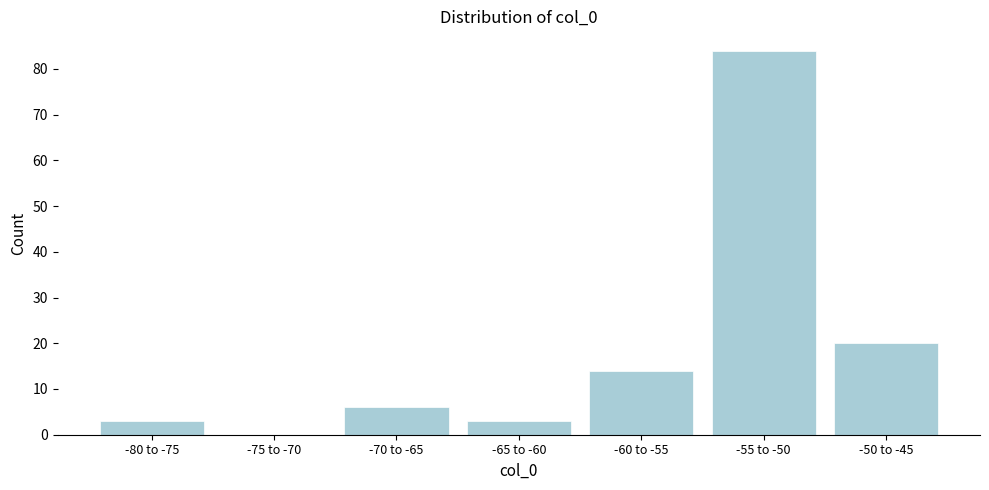

Reading left to right, what are all the values shown in this chart?

-80 to -75=3	-75 to -70=0	-70 to -65=6	-65 to -60=3	-60 to -55=14	-55 to -50=84	-50 to -45=20